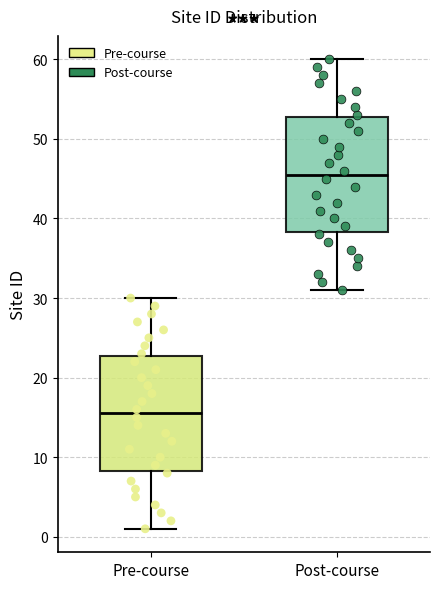

Reading left to right, read every box against the y-axis: the position of its median line, the range the box covers, and the ends of its whiskers. The values are not printed on the chart, so give them approximately, as read against the axis.

Pre-course: median 16, box 8 to 23, whiskers 1 to 30
Post-course: median 46, box 38 to 53, whiskers 31 to 60